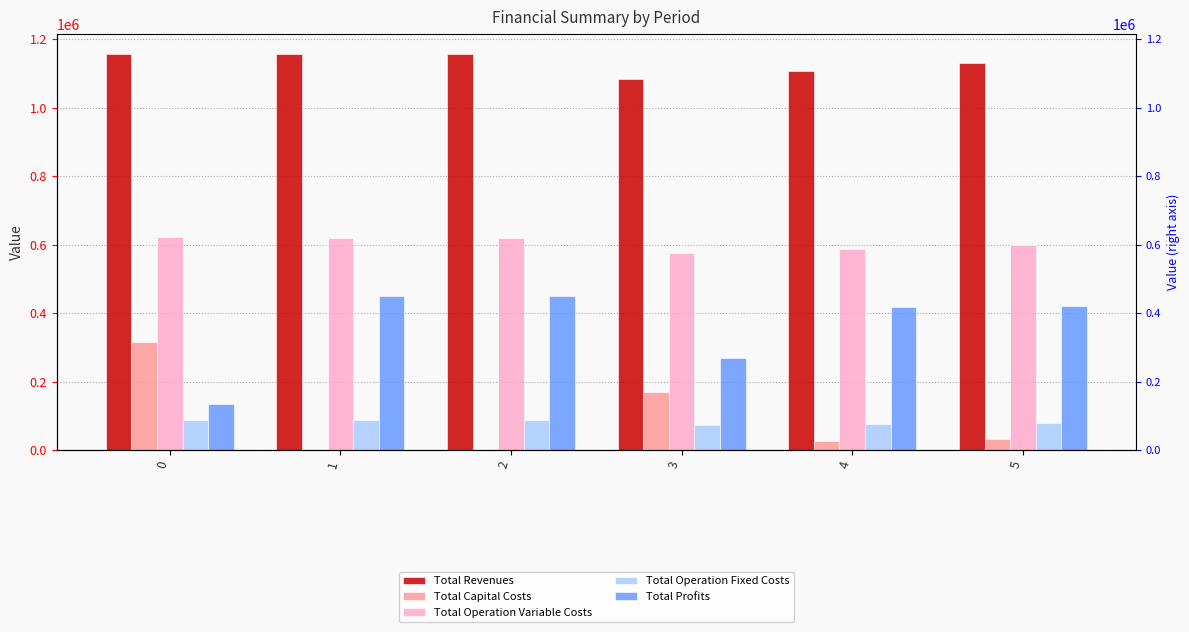

Which label corresponds to the largest value in the chart?

1